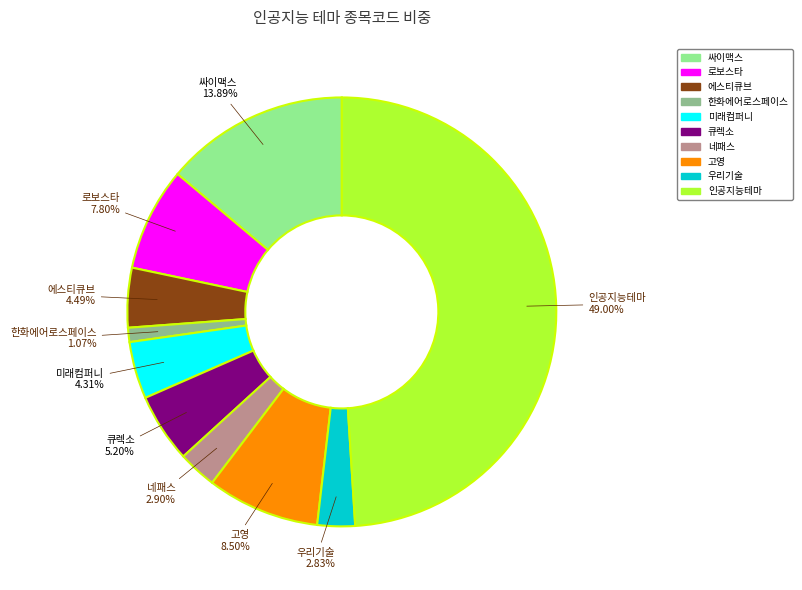

To the nearest percent, what is the average slice percentage?

10%